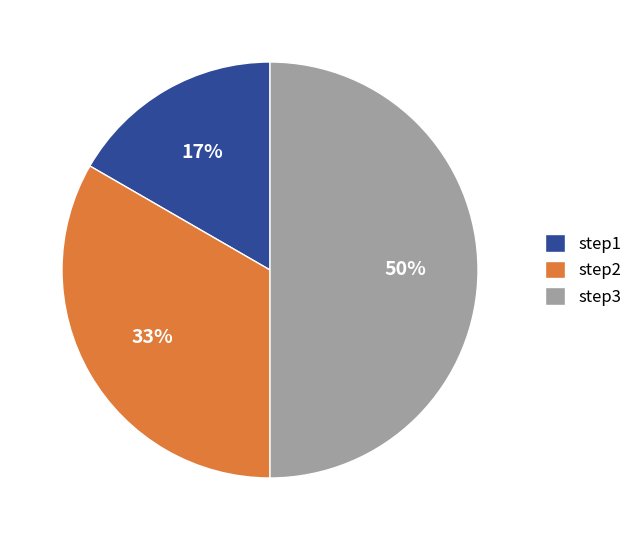

Approximately how many times larger is the value at step1 compared to step2?

0.5